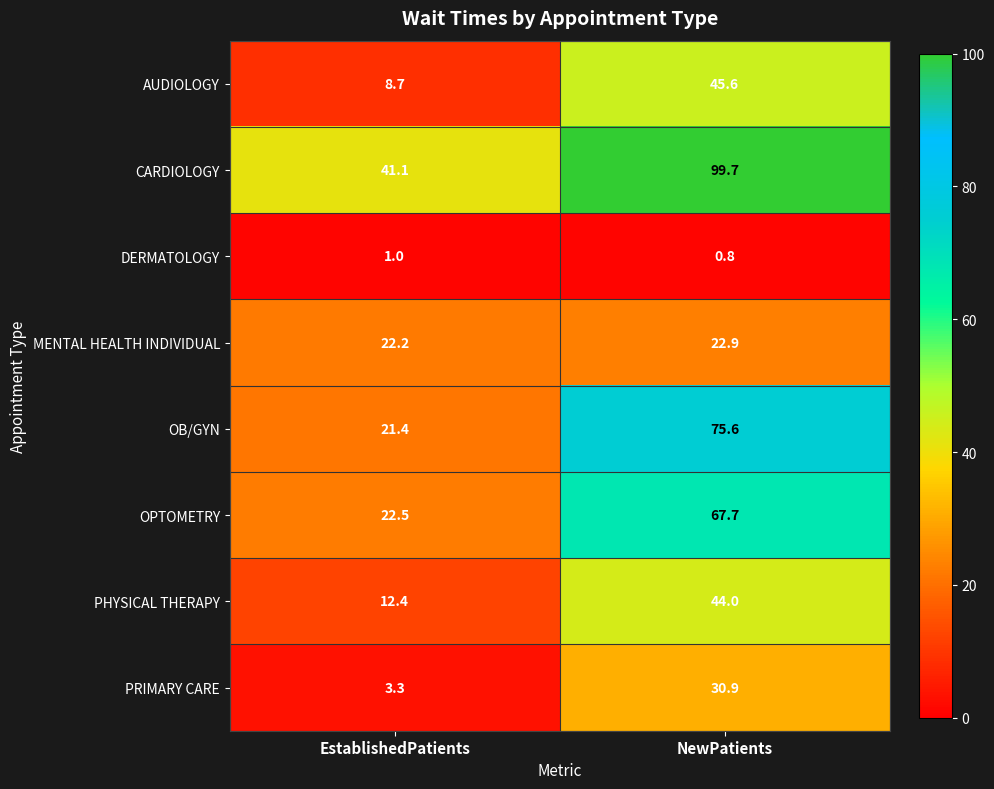

Which label corresponds to the smallest value in the chart?

NewPatients